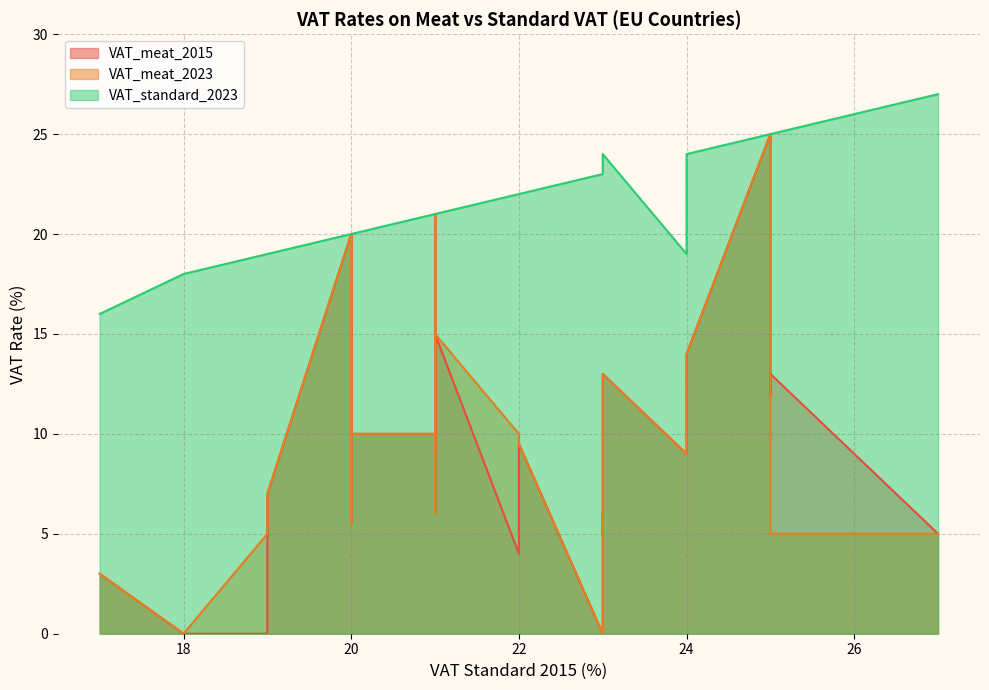

The VAT_meat_2023 series shows 4.2 at DE. True or false?

False